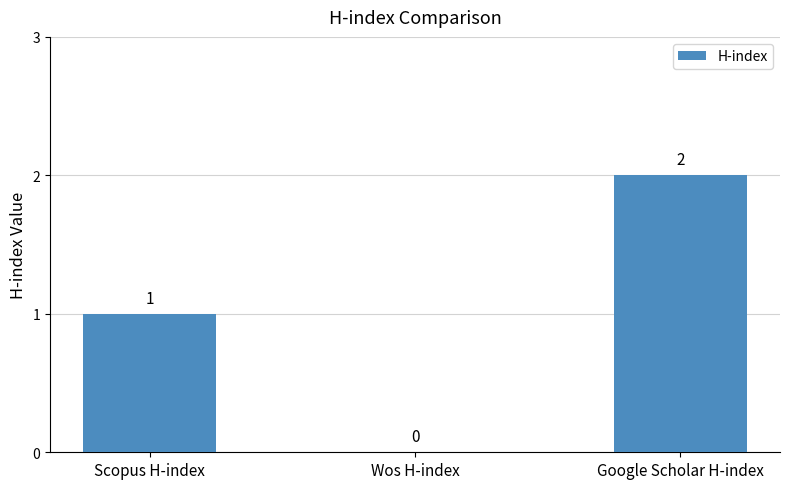

The value at Wos H-index is 1. True or false?

False